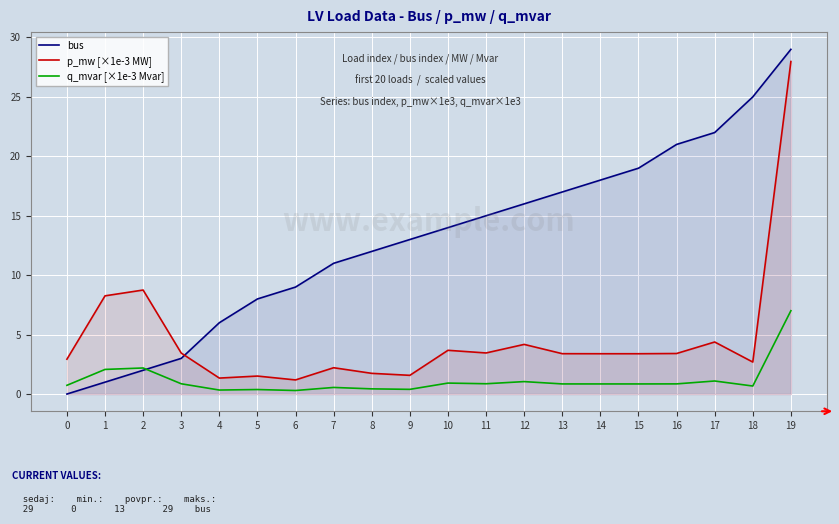

At which label does bus first exceed 14?

11